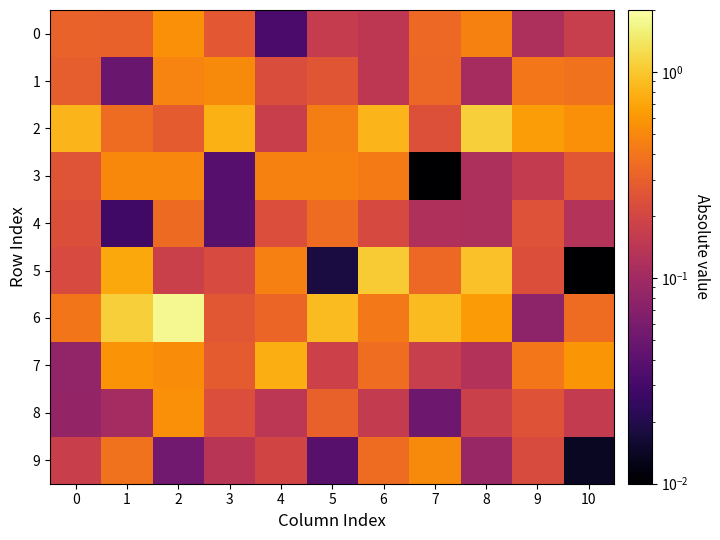

How many data points does each series have?

11